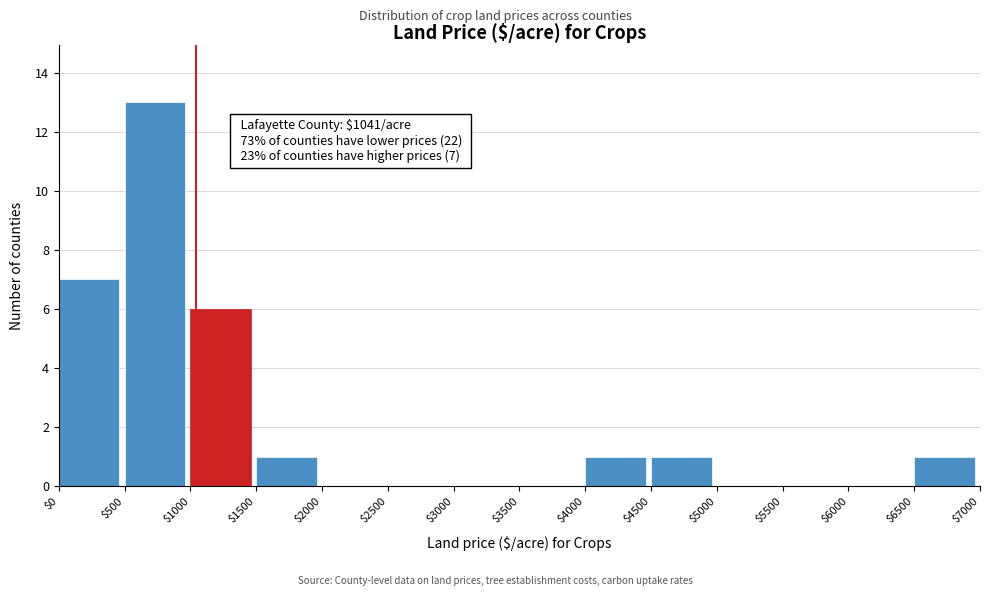

Over which range of the x-axis is the bar tallest?

$500 to $1000